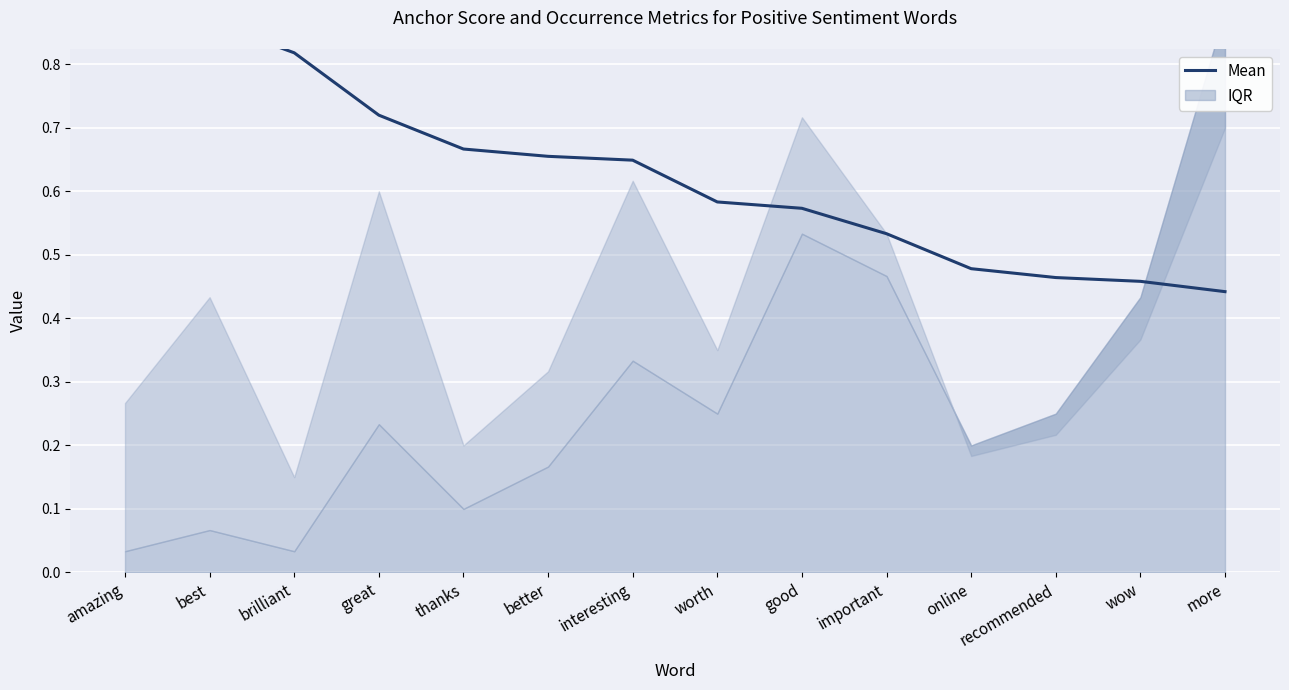

What is the average value?

0.6